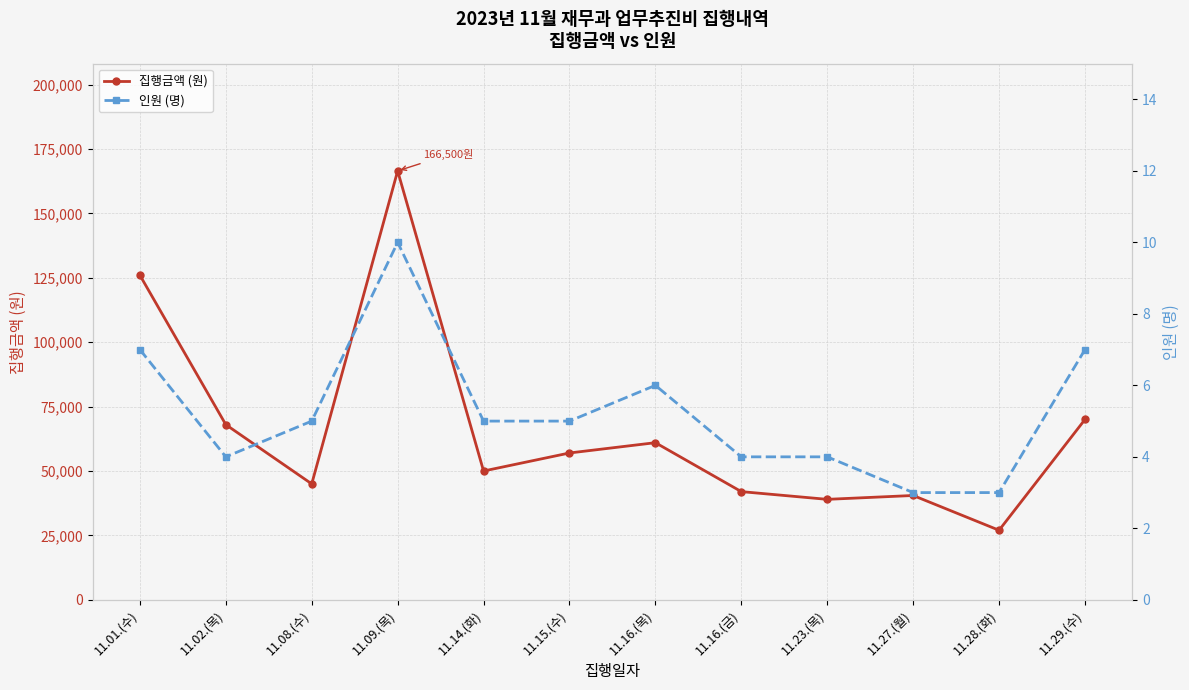

True or false: 집행금액 (원) has a value of 61000 at 11.16.(목).

True